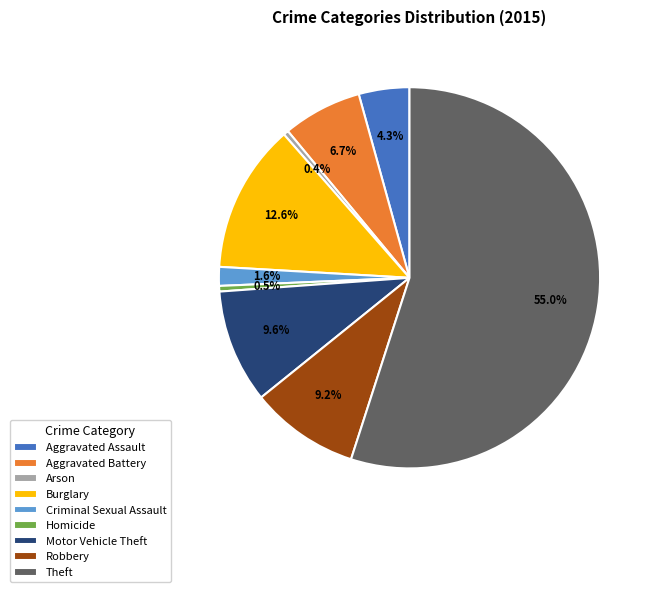

Which slice represents more than half of the pie?

Theft